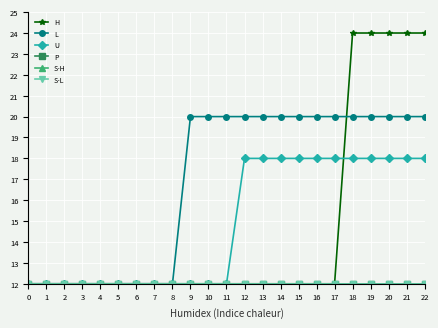

The U series shows 24 at 27. True or false?

False